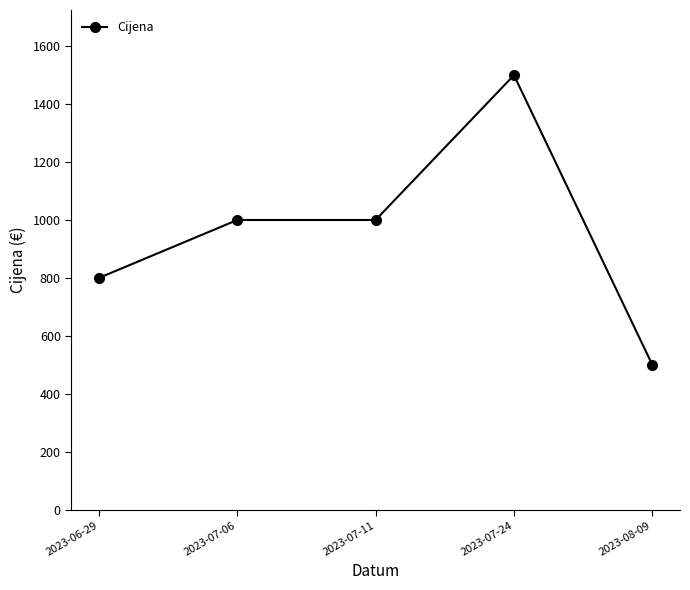

Which category has the lowest value across all series?

2023-08-09